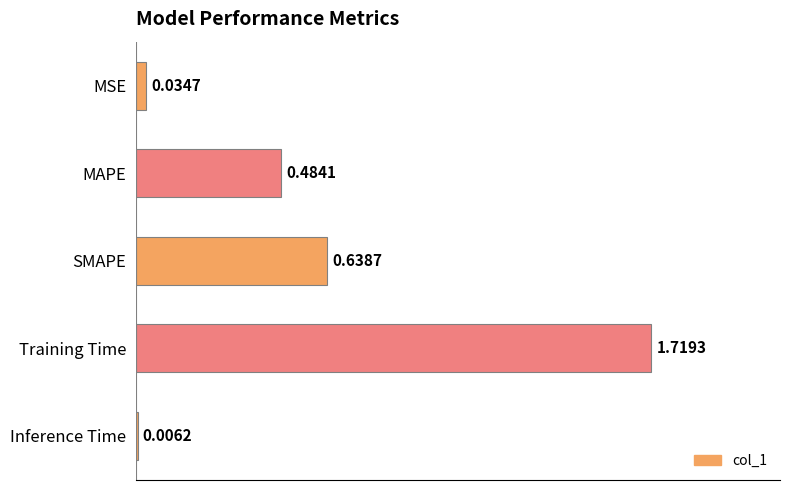

Between Inference Time and MSE, which is larger?

MSE